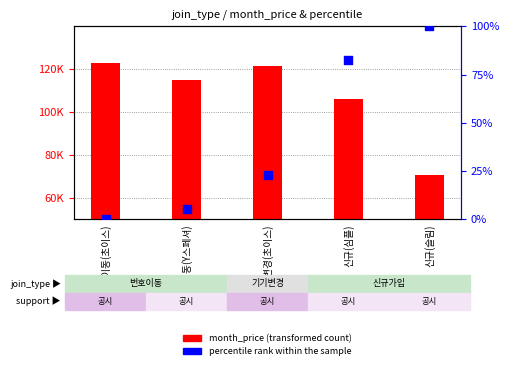

At which category is the sum across all series the highest?

번호이동(초이스)